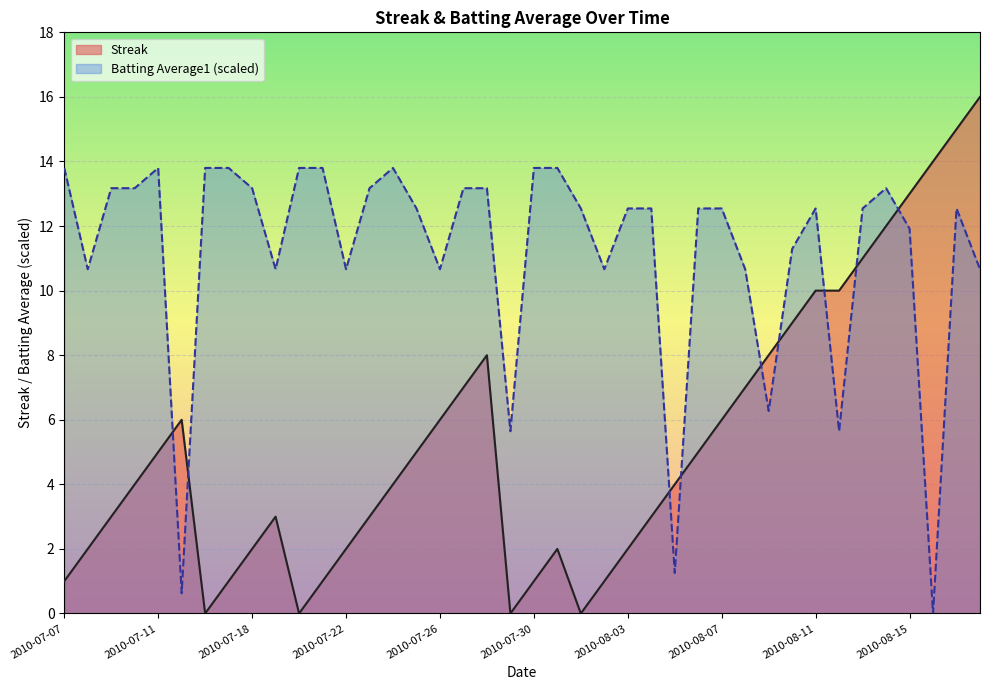

How many data points in Batting Average1 are above 12?

25